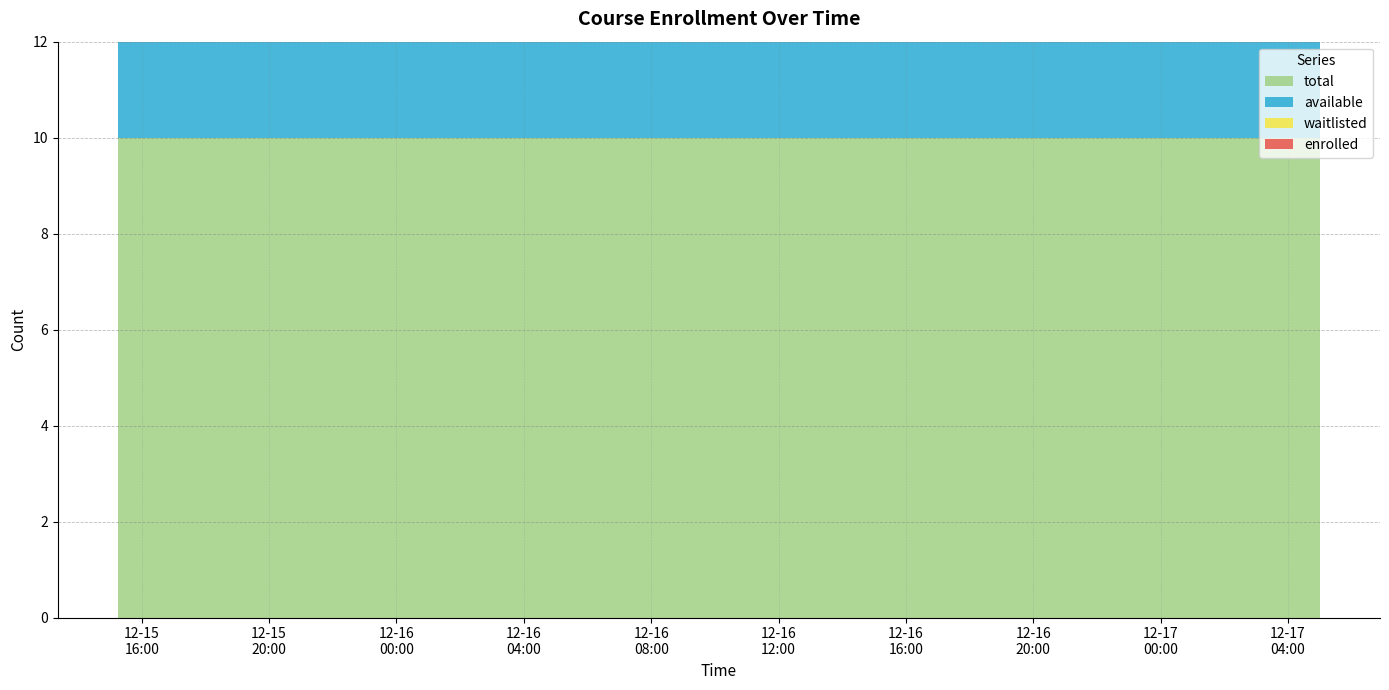

The value of available at 2023-12-17T05:00:00 is 14. True or false?

False